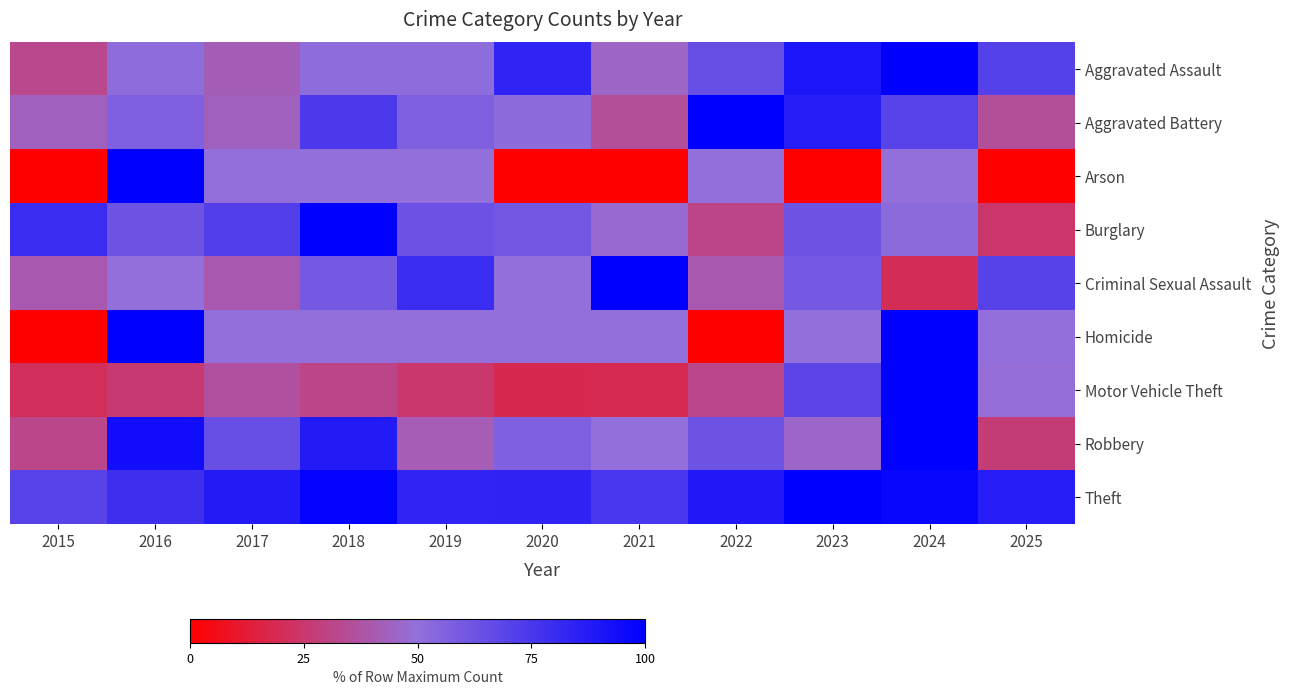

Which has a higher value, 2018 or 2019?

2018